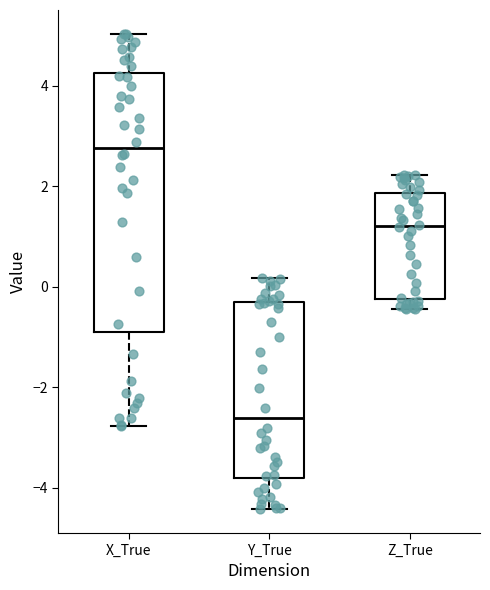

Reading left to right, read every box against the y-axis: the position of its median line, the range the box covers, and the ends of its whiskers. The values are not printed on the chart, so give them approximately, as read against the axis.

X_True: median 2.8, box -0.8 to 4.2, whiskers -2.8 to 5.0
Y_True: median -2.6, box -3.8 to -0.4, whiskers -4.4 to 0.2
Z_True: median 1.2, box -0.2 to 1.8, whiskers -0.4 to 2.2